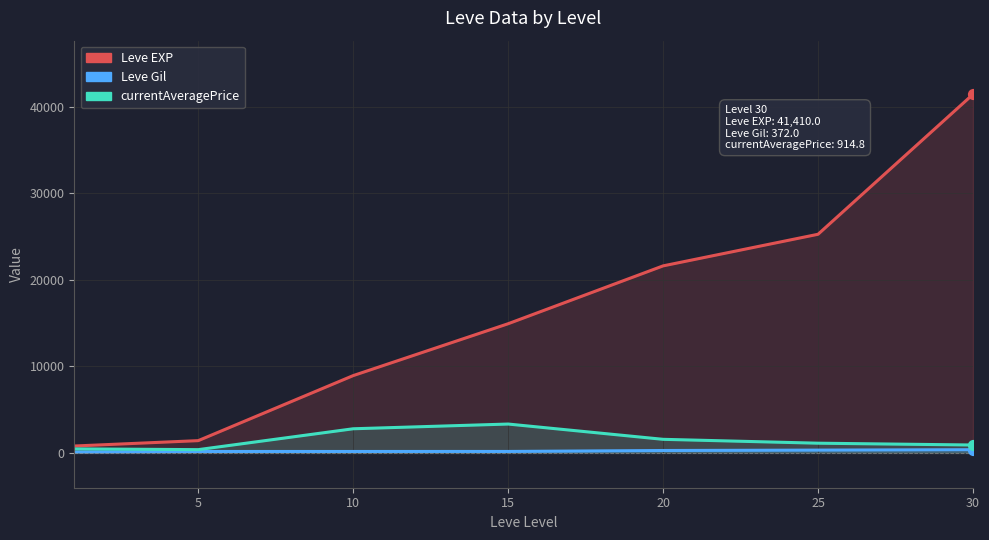

Which series has the largest total across all categories?

Leve EXP